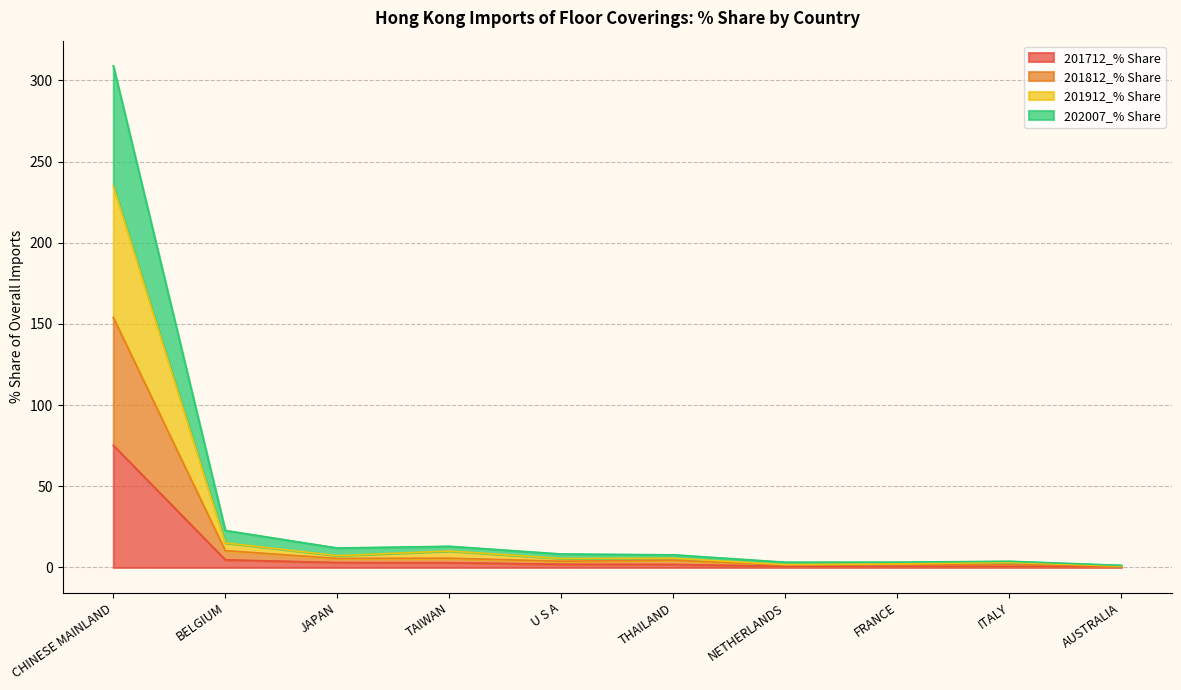

Which series has the largest total across all categories?

202007_% Share